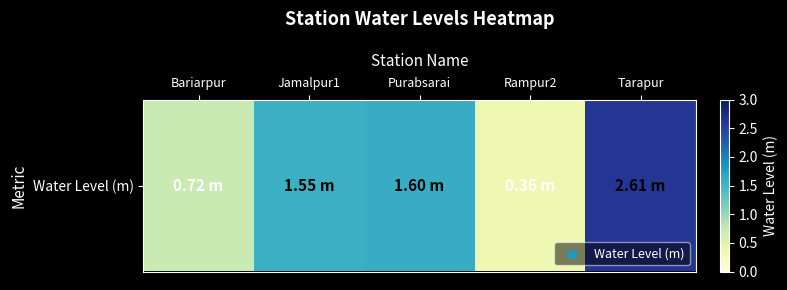

Reading right to left, extract all data points from this chart.

2.6	0.4	1.6	1.6	0.7